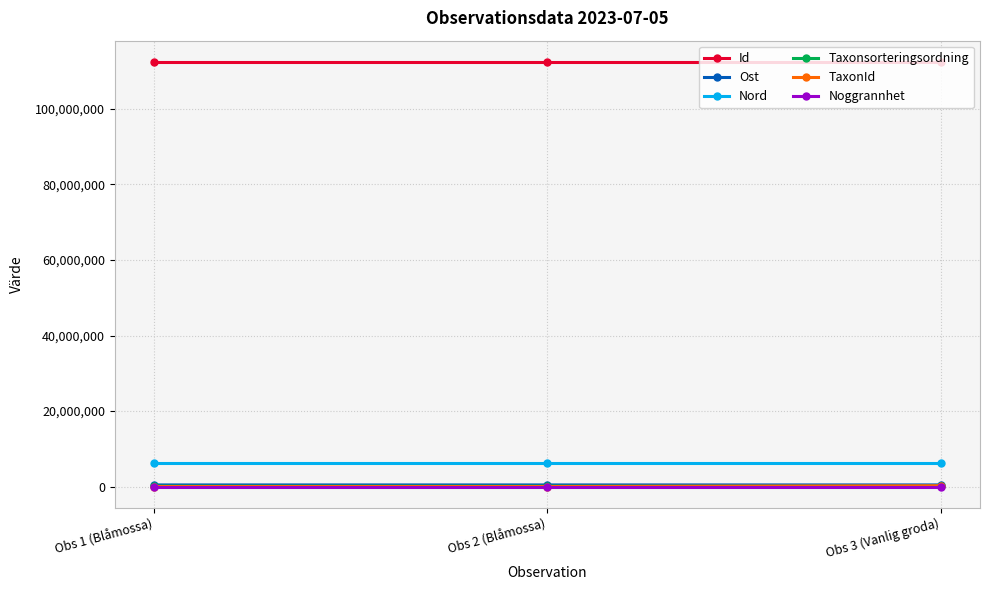

At how many categories does at least one series exceed 4281556?

3